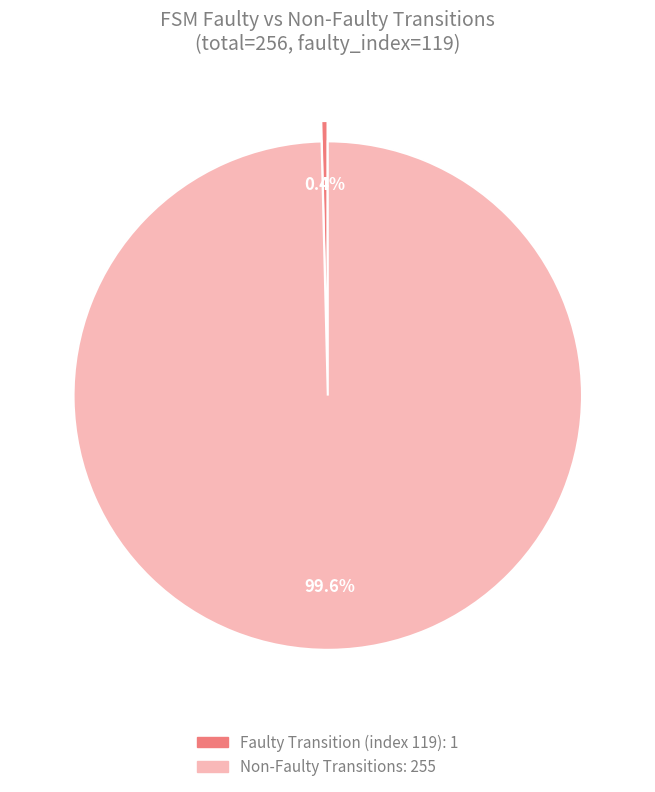

Rank the categories by value from lowest to highest.

Faulty Transition (index 119), Non-Faulty Transitions